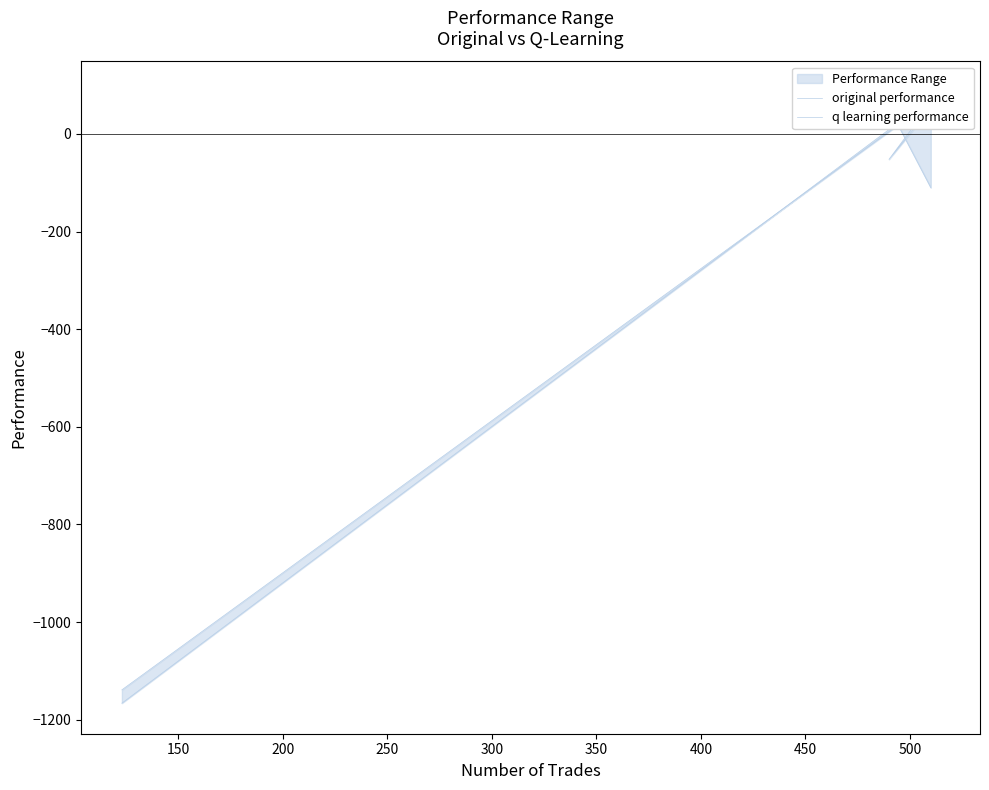

List the series in order of their peak value, highest first.

original performance, q learning performance